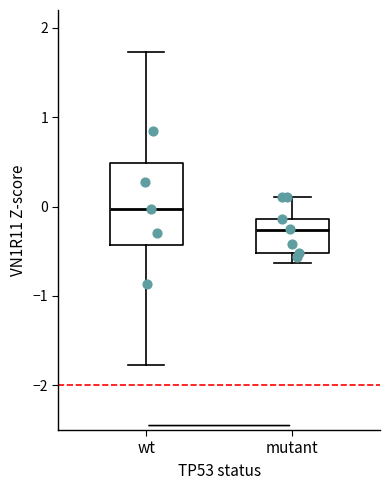

Where is the upper edge of the box for wt on the y-axis? The values are not printed on the chart, so give them approximately, as read against the axis.

0.5